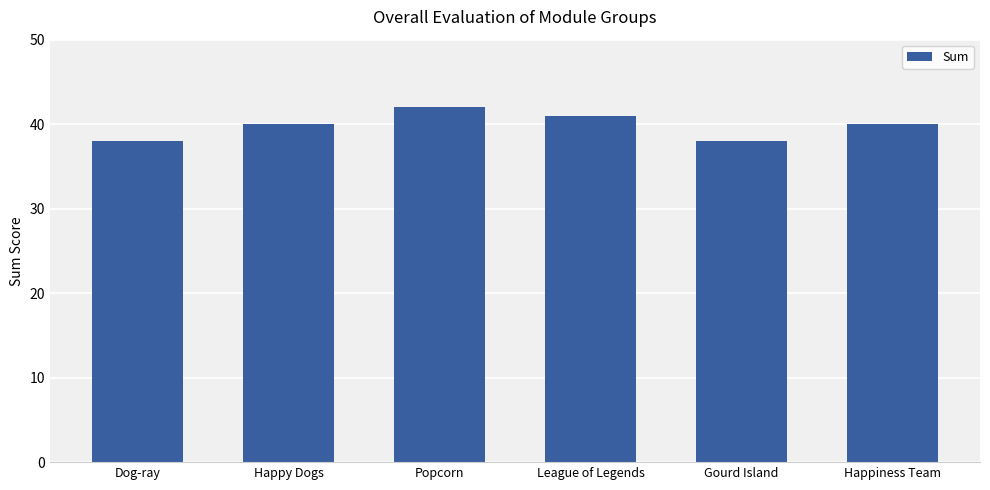

What is the value of the 5th bar from the left?

38